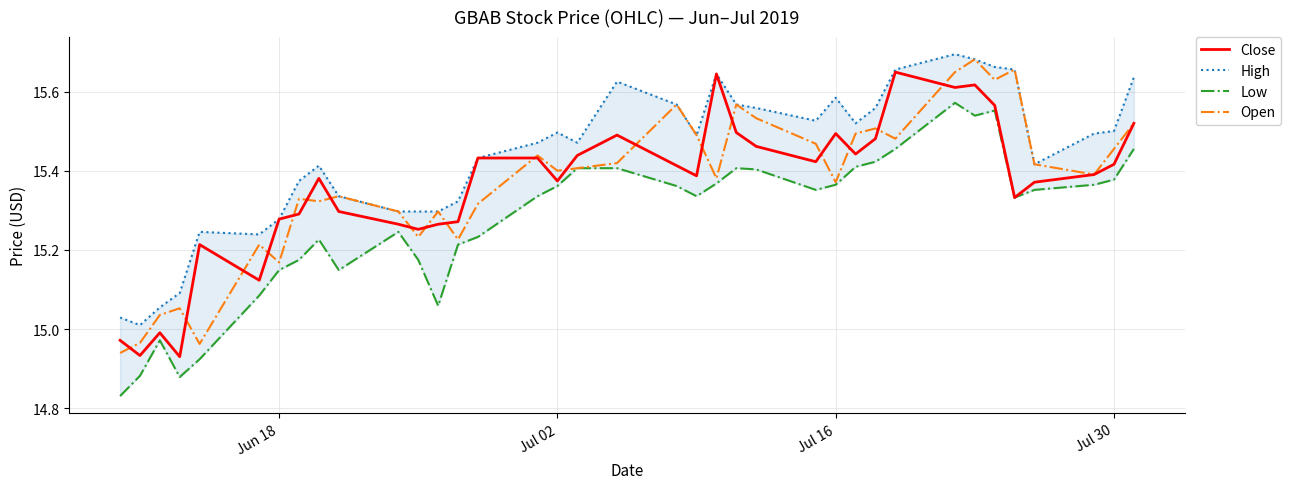

True or false: Close and Low cross at least once.

False